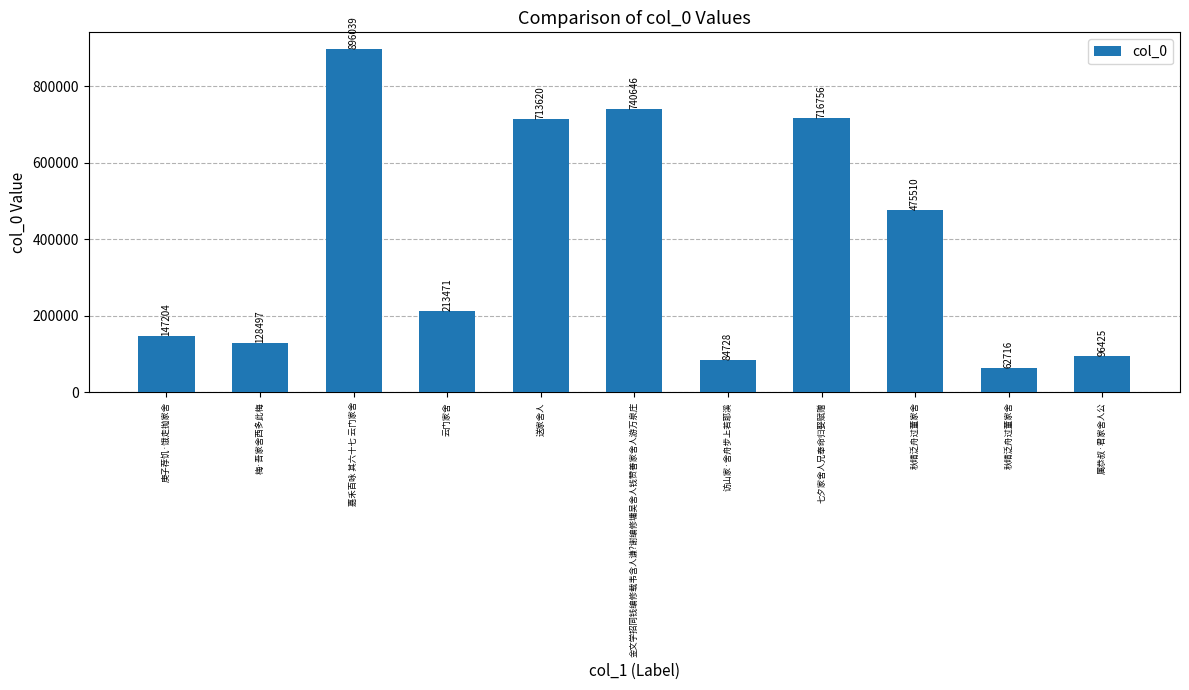

Read the value at 嘉禾百咏 其六十七 云门家舍, to the nearest 10.

896040